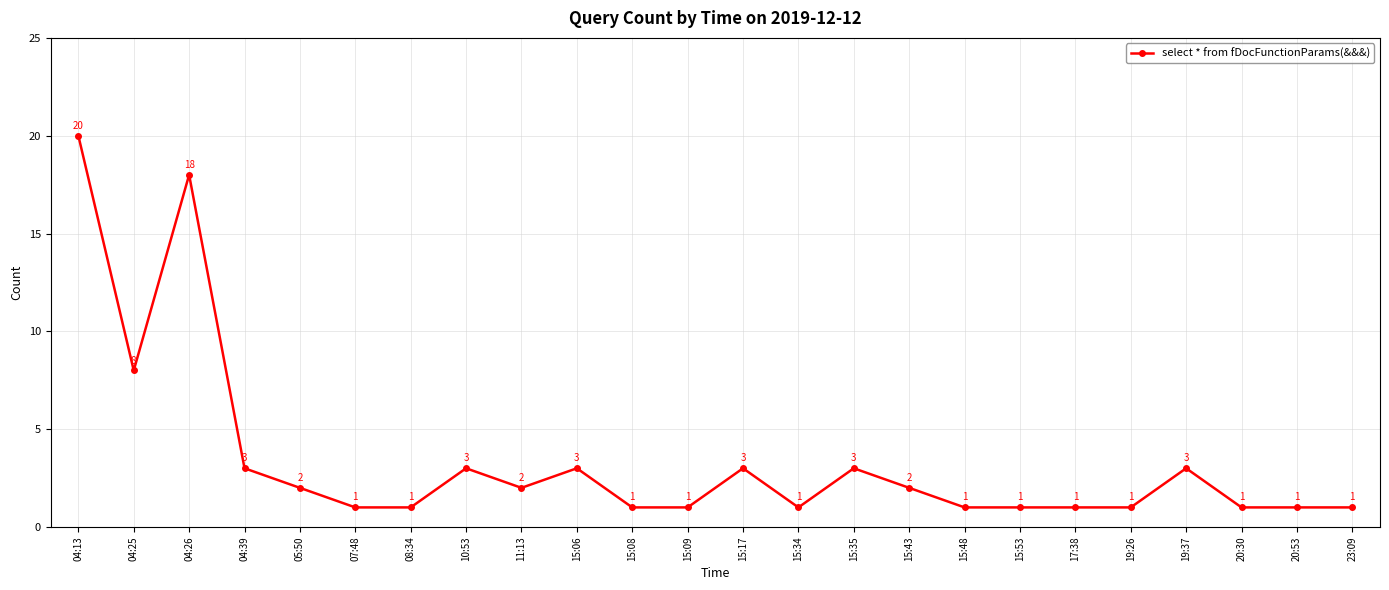

What is the minimum value shown in the chart?

1